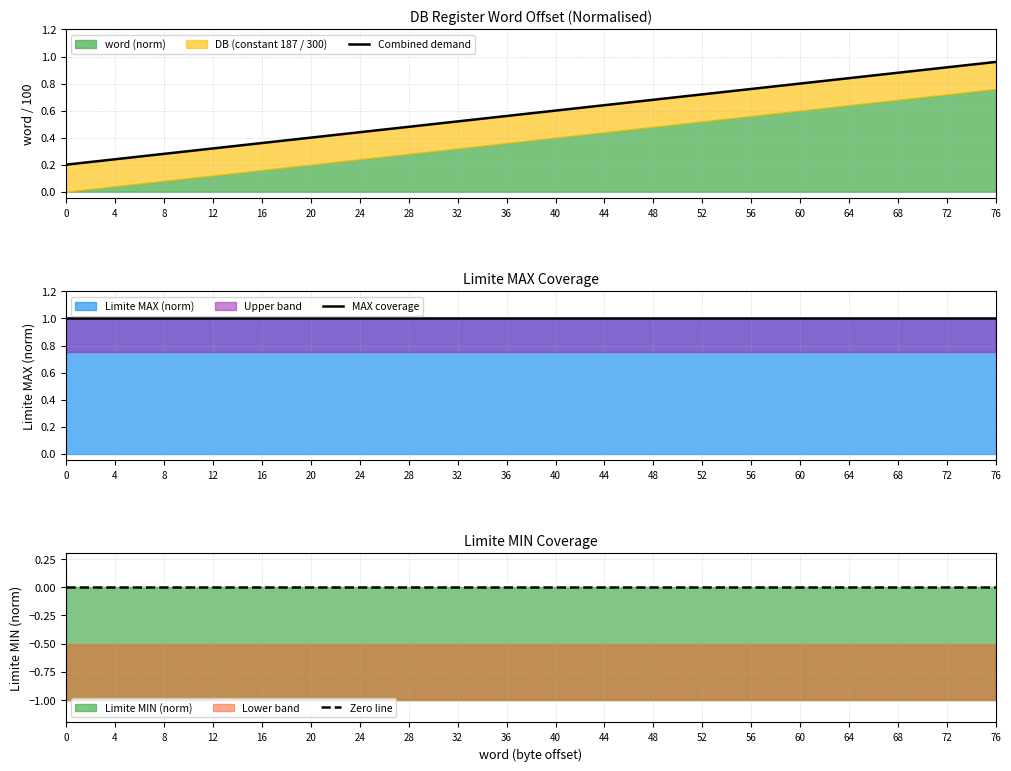

The MAX coverage series shows 1.6 at 32. True or false?

False